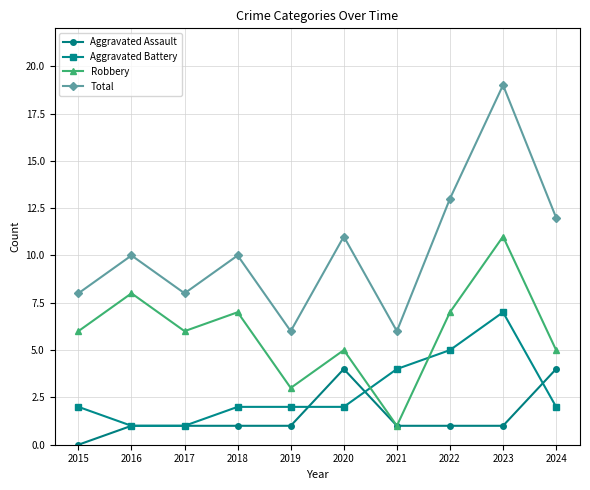

Between which two adjacent categories do Aggravated Battery and Robbery first intersect?

2020 and 2021